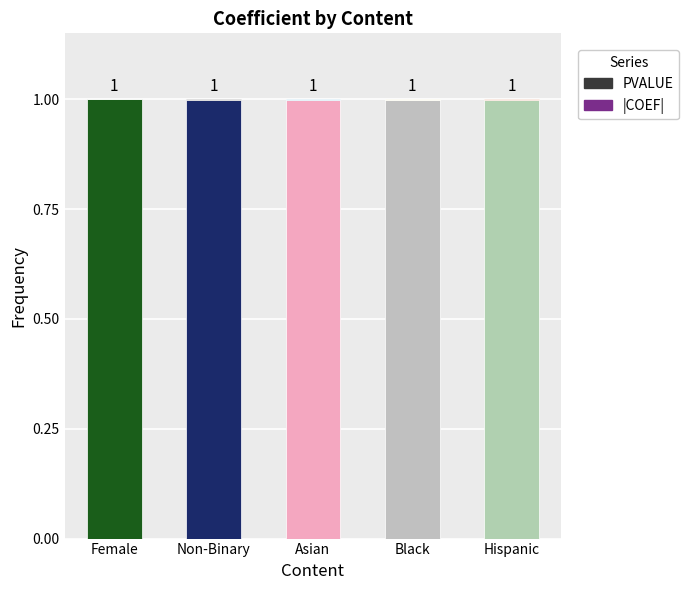

Is it true that PVALUE equals 0.6 at Asian?

False